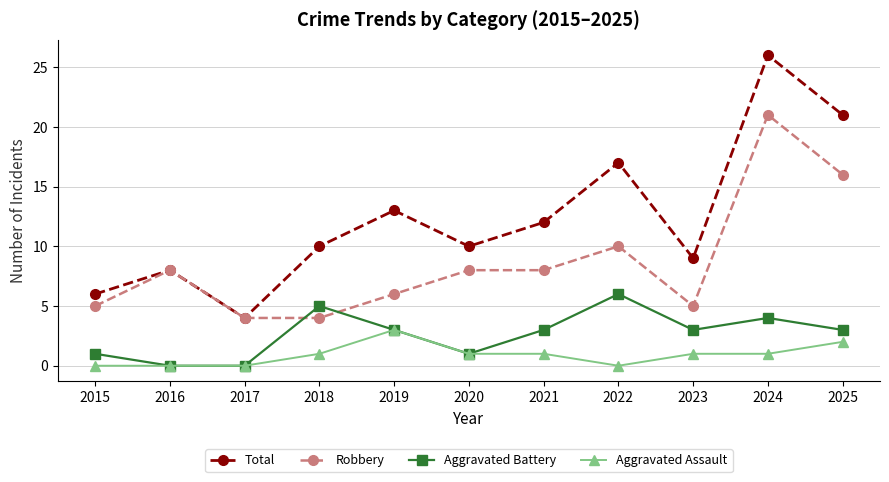

The value of Aggravated Battery at 2017 is 0. True or false?

True